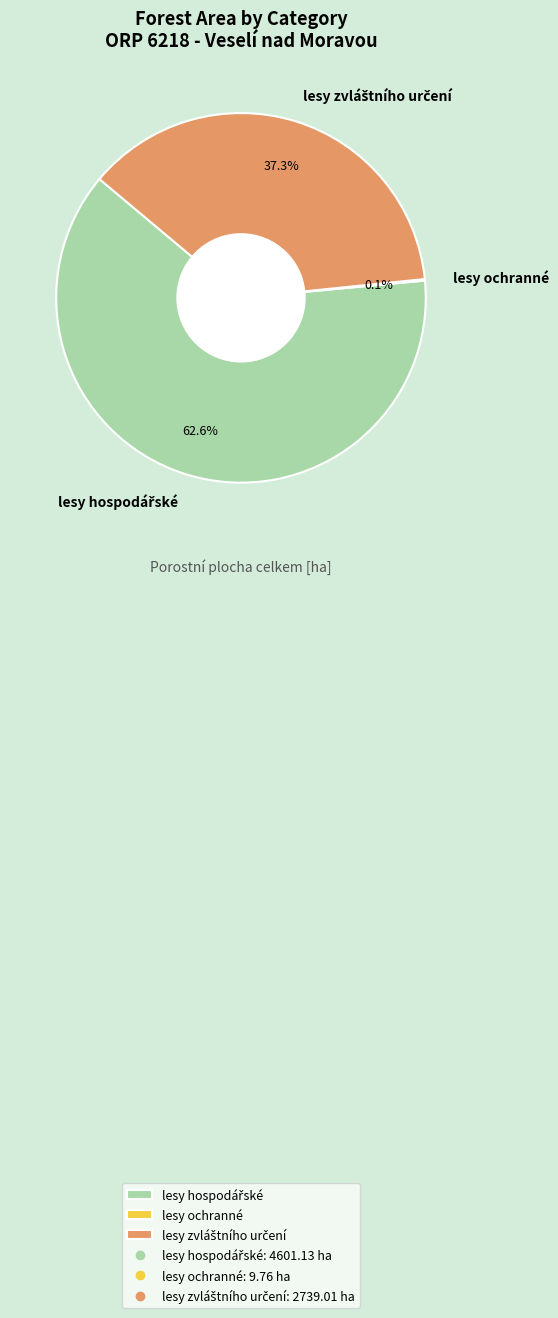

Is there a majority slice in this chart?

Yes